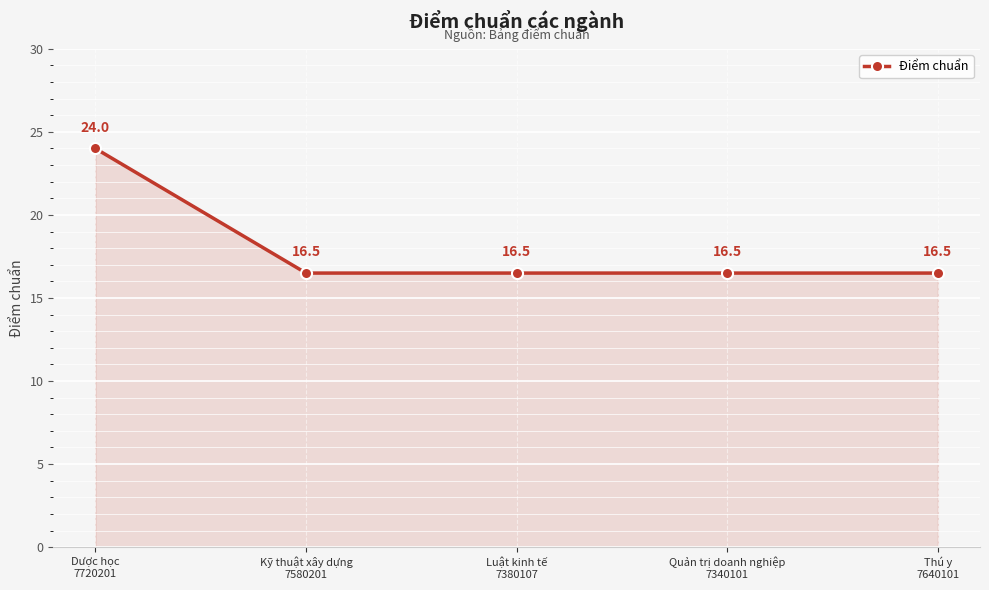

What is the sum of all values?

90.0